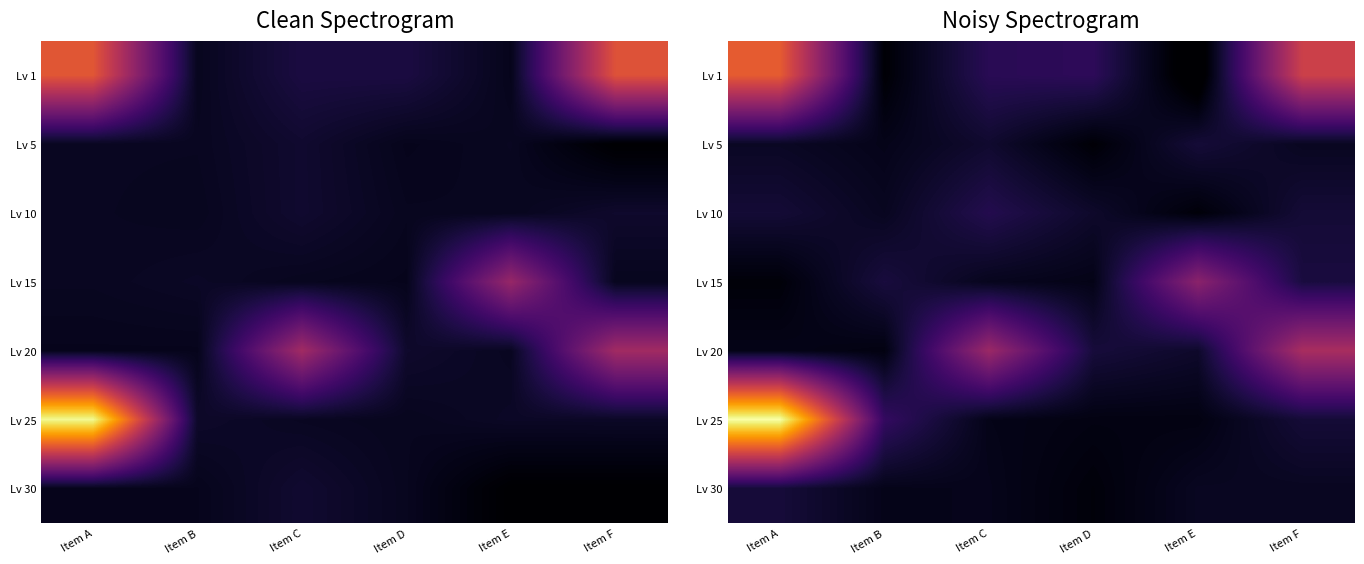

What is the spread (max minus min) of values at Item E?

18677.2